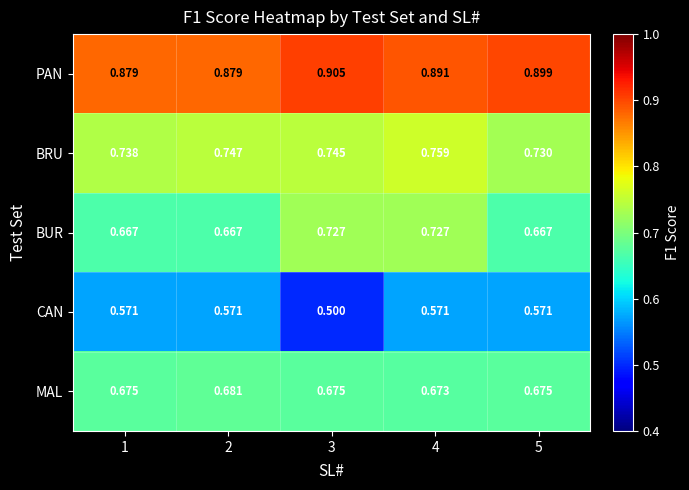

Which series has the largest total across all categories?

PAN